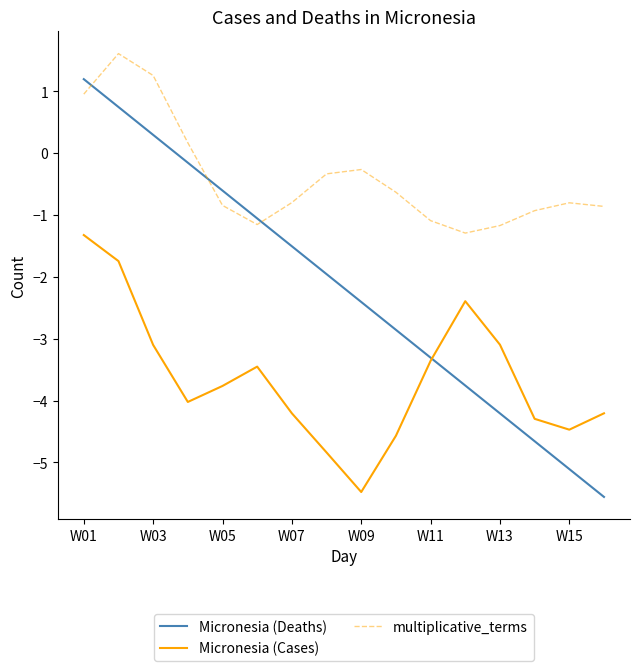

How many intersections are there between Micronesia (Deaths) and multiplicative_terms?

3